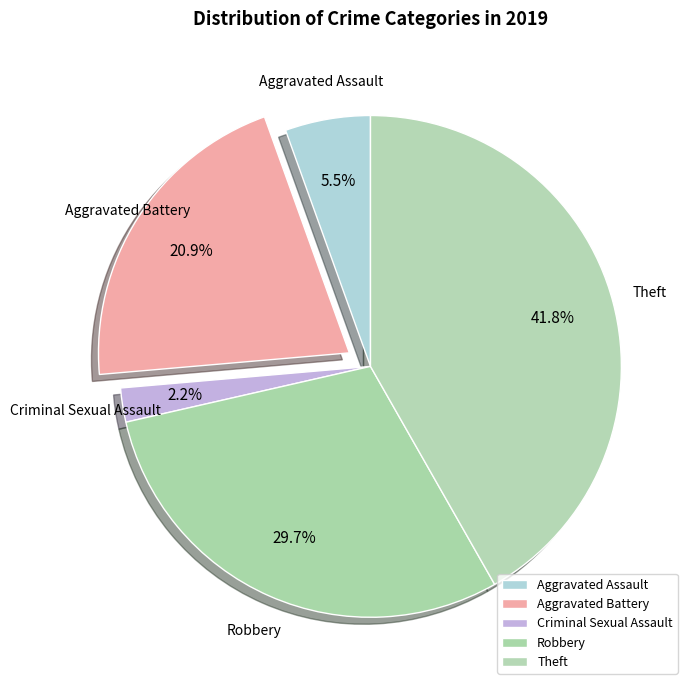

Combined, what portion of the pie is Theft and Criminal Sexual Assault?

44.0%